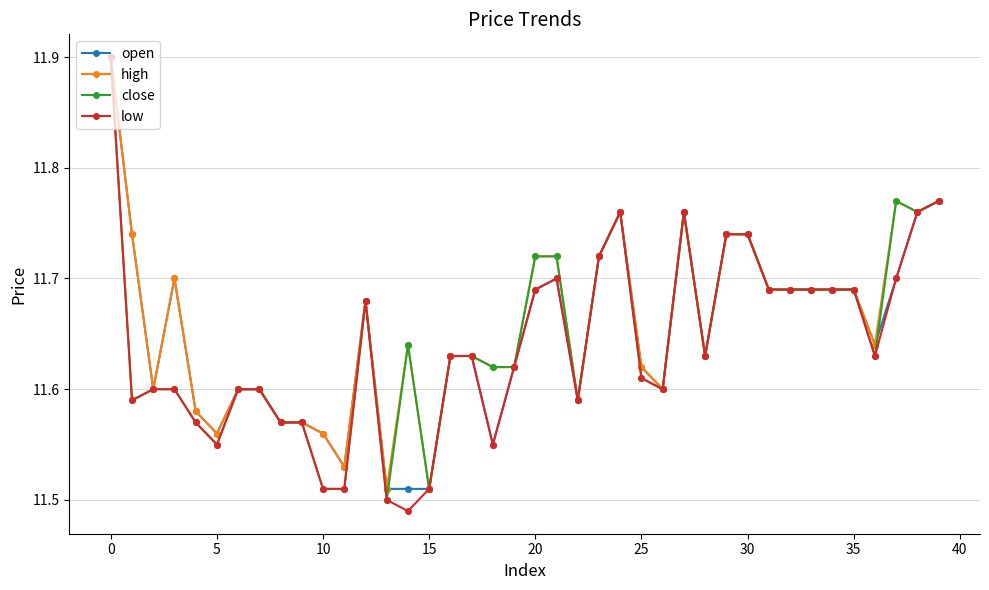

At how many categories does at least one series exceed 11?

40